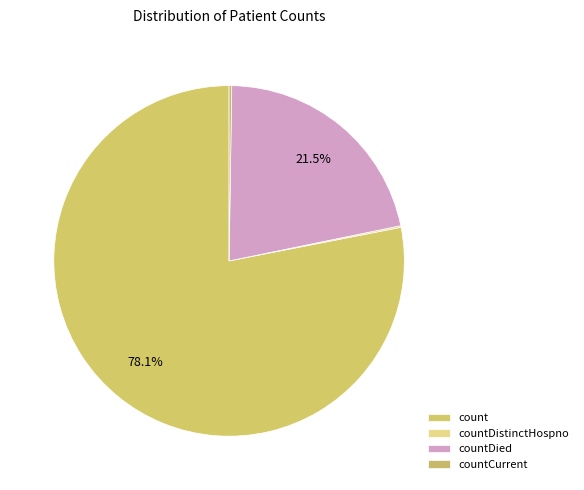

True or false: countDistinctHospno accounts for 10% of the total.

False